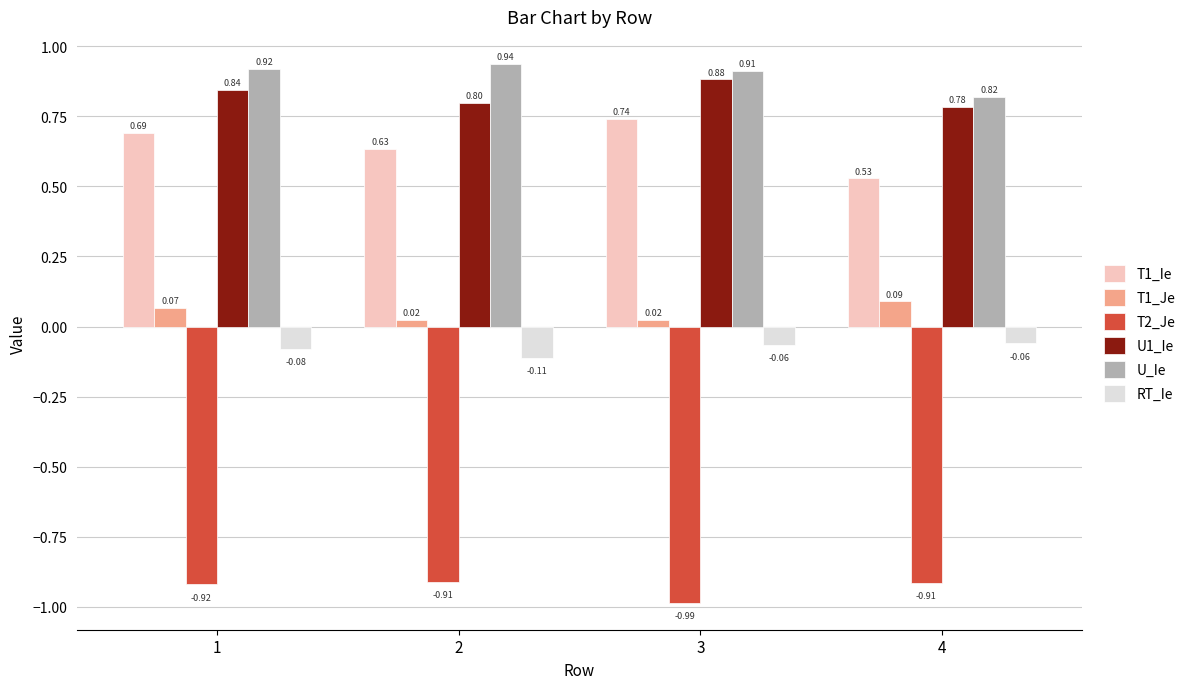

How many groups of bars are there?

4